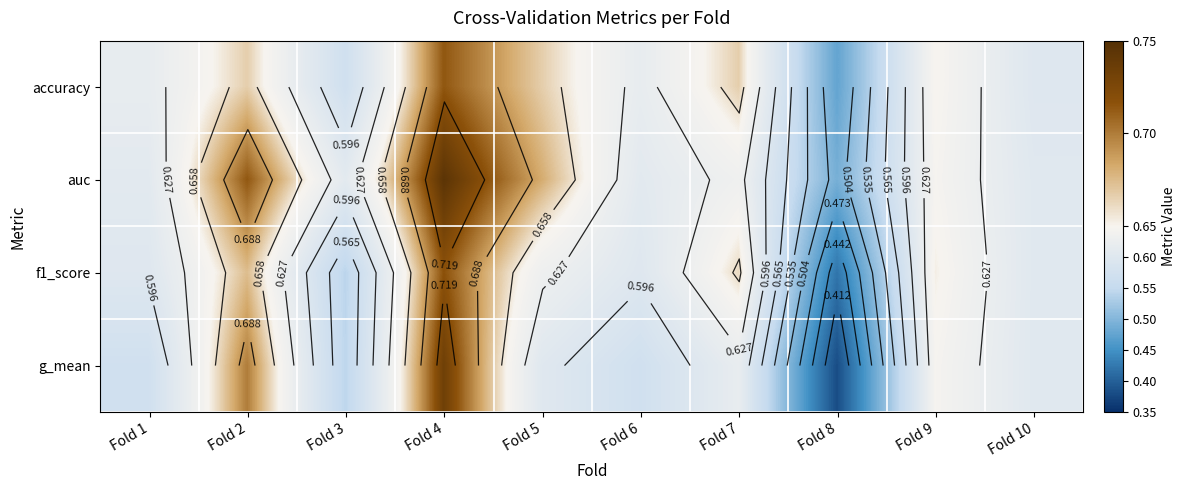

How many data points does each series have?

10